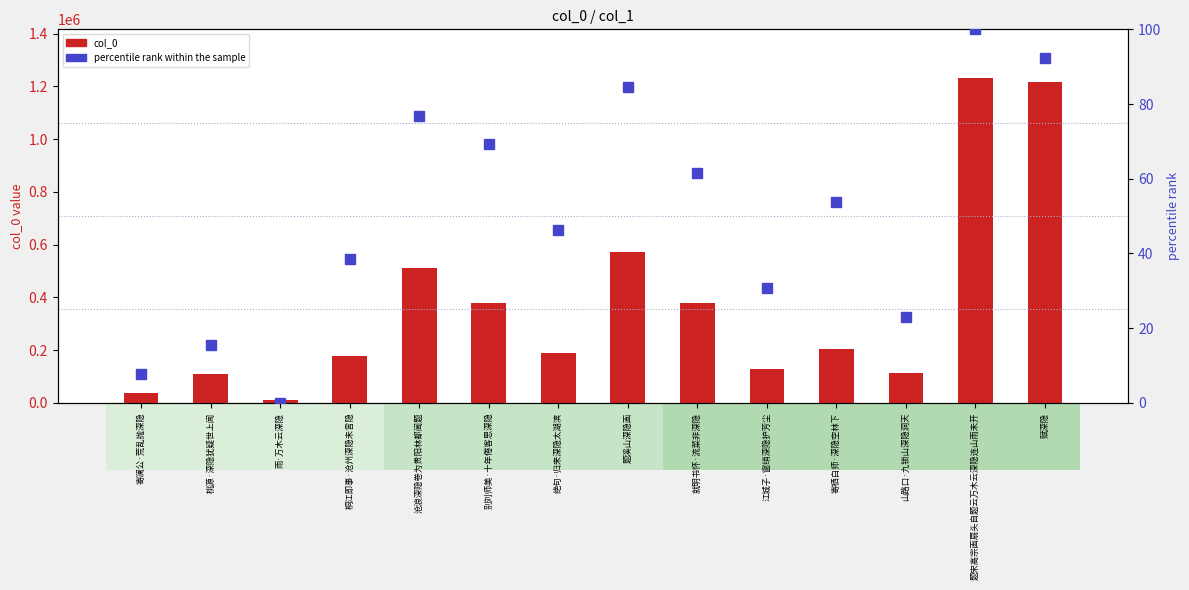

Which label corresponds to the smallest value in the chart?

雨·万木云深隐